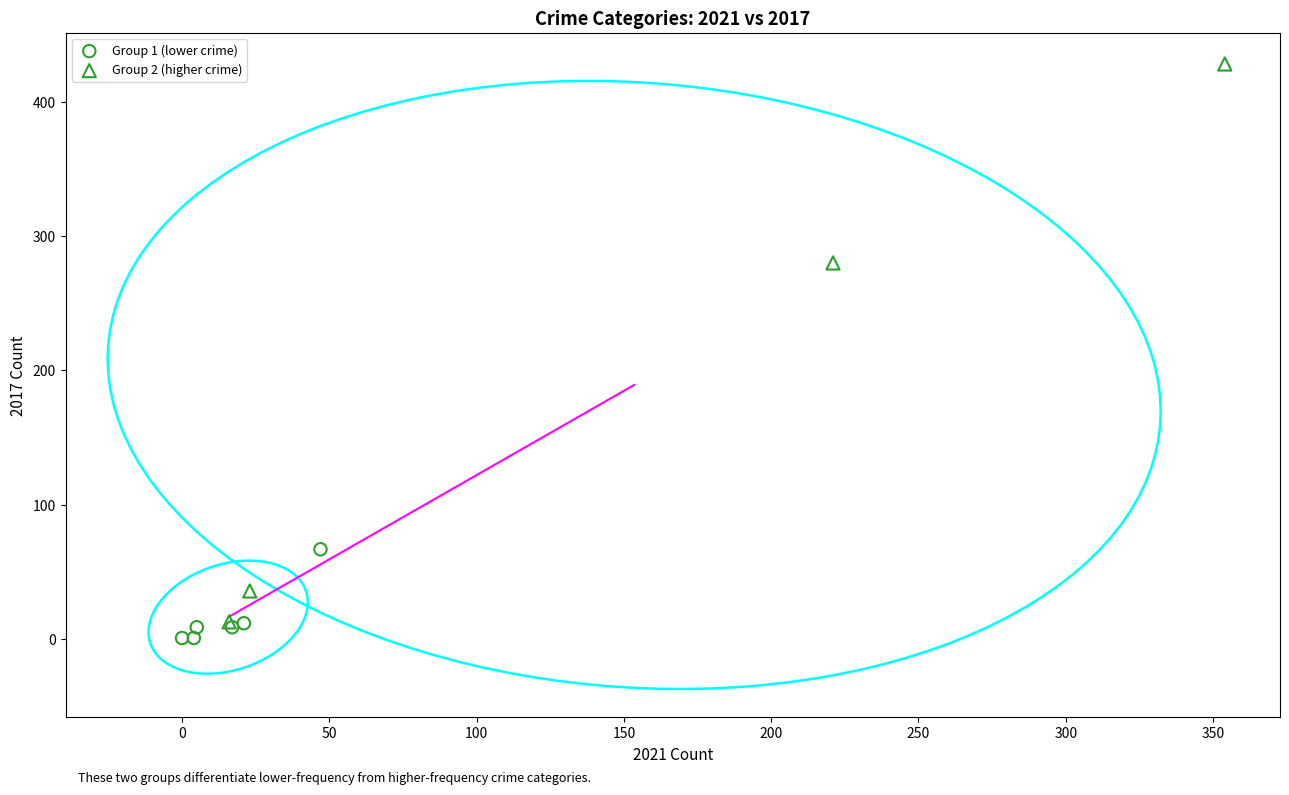

Which series contains the highest Y value?

Group 2 (higher crime)